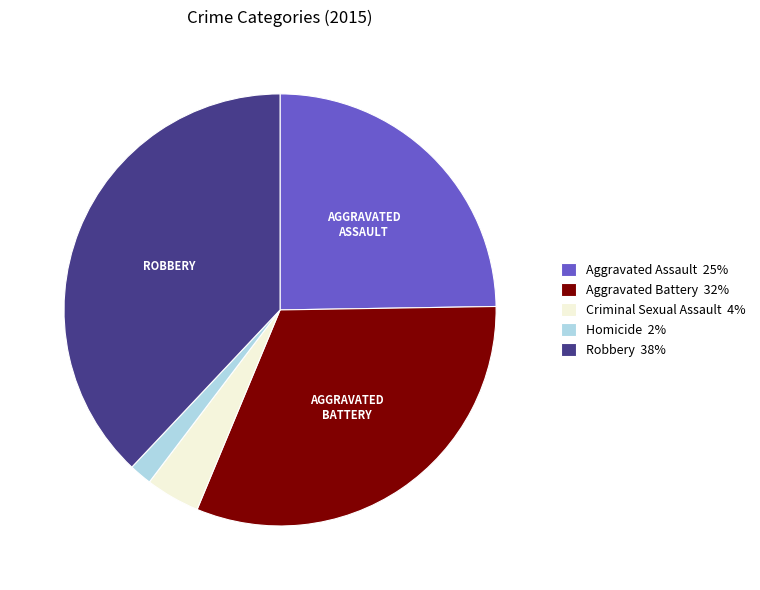

Which slice is the smallest?

Homicide